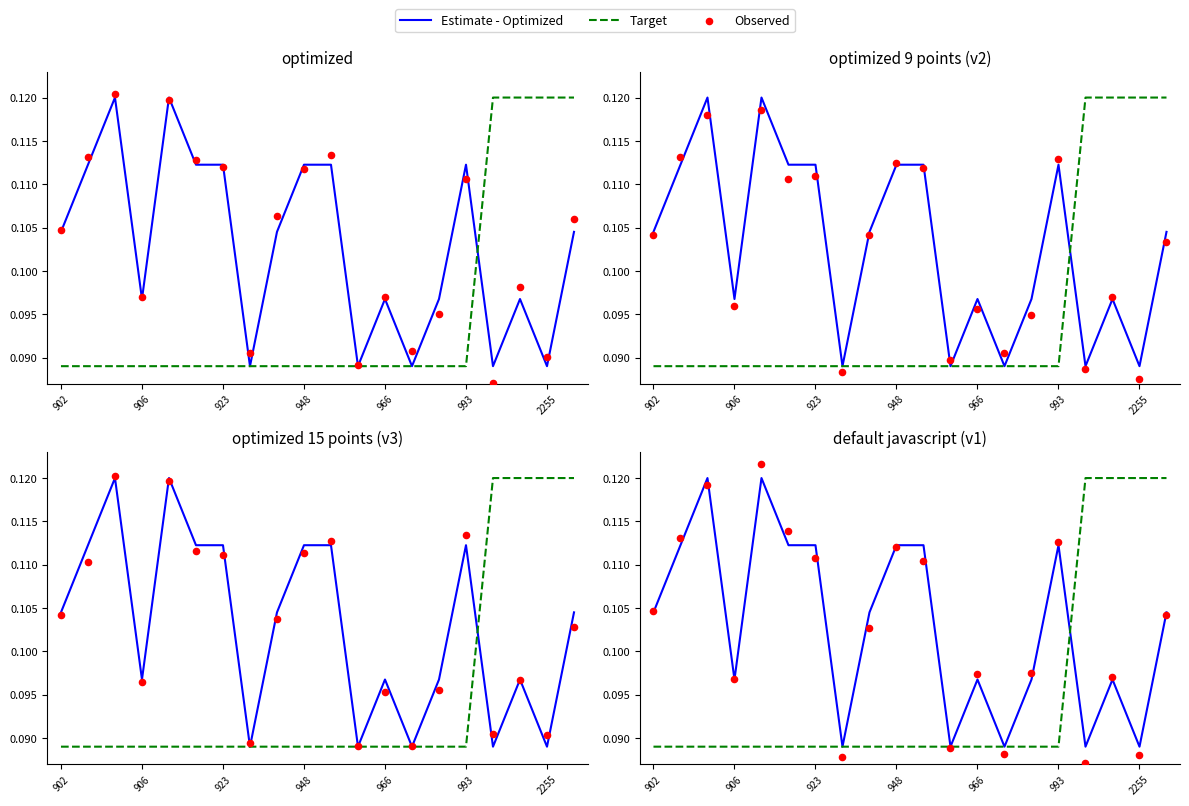

What is the total value across all series at 11?

0.3